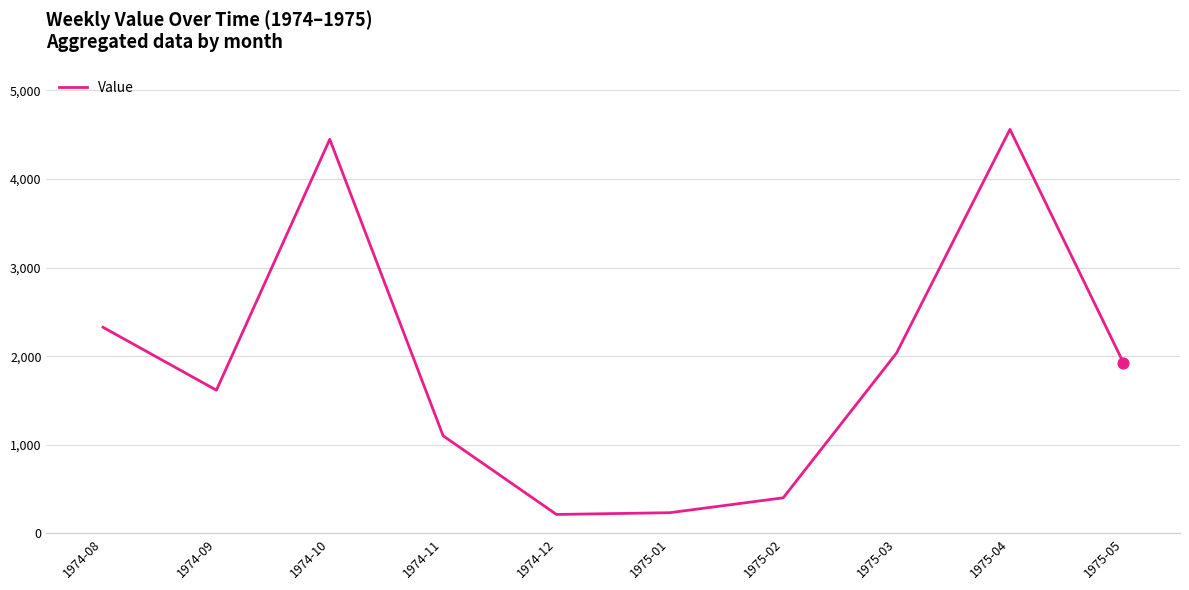

Which has a higher value, 1974-11 or 1974-08?

1974-08